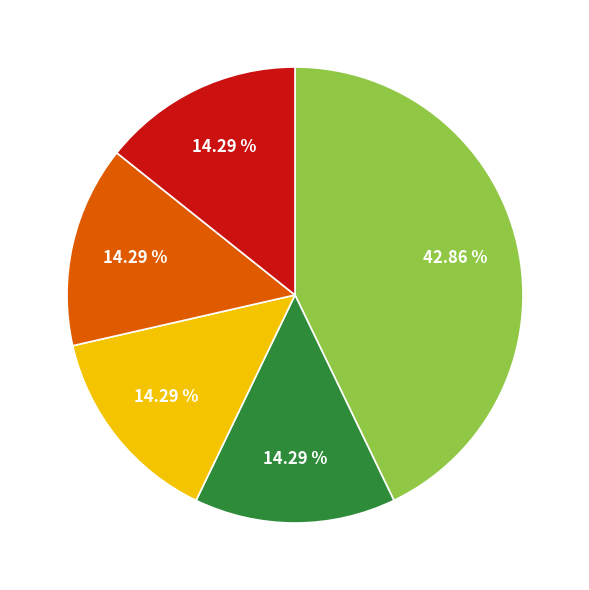

Is there a majority slice in this chart?

No